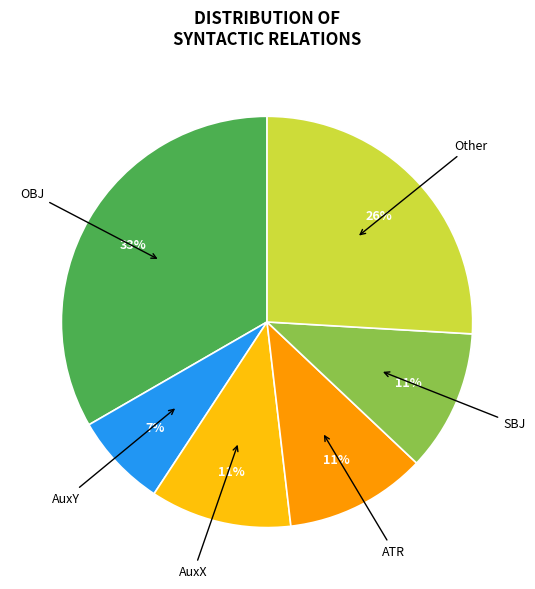

To the nearest percent, what percentage of the pie is OBJ?

33%